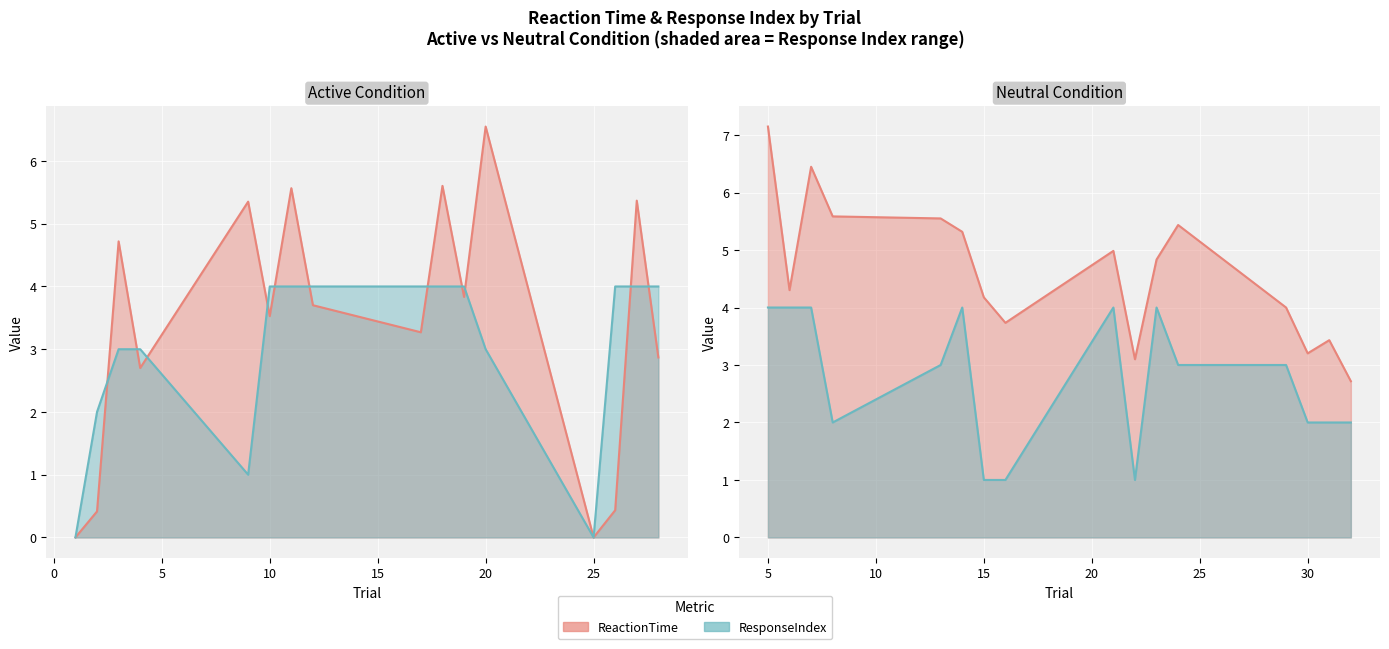

What is the difference between the maximum and minimum values in the ReactionTime series?

7.1